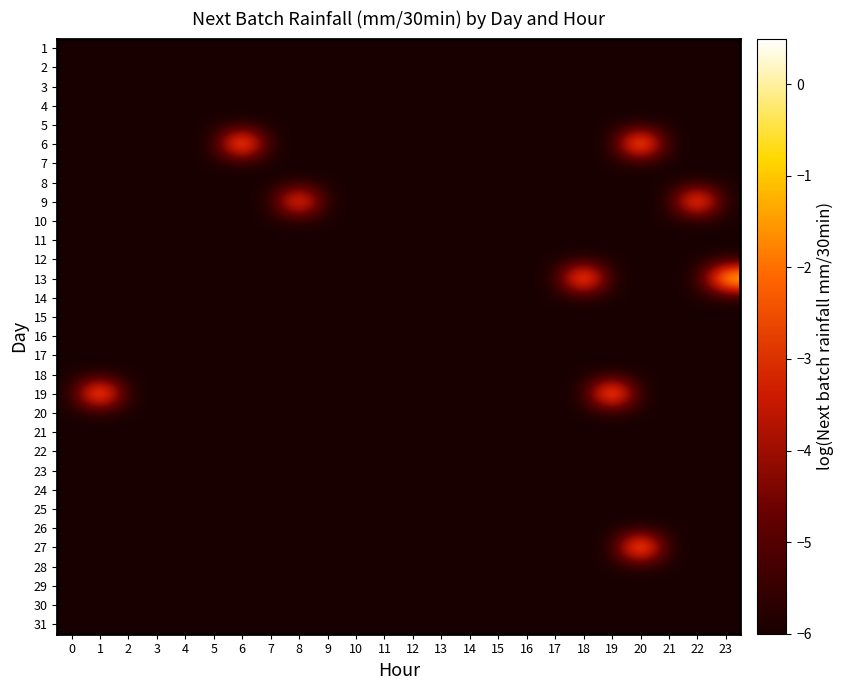

Reading left to right, transcribe all the data shown in this chart.

1: 0=-6.0	1=-6.0	2=-6.0	3=-6.0	4=-6.0	5=-6.0	6=-6.0	7=-6.0	8=-6.0	9=-6.0	10=-6.0	11=-6.0	12=-6.0	13=-6.0	14=-6.0	15=-6.0	16=-6.0	17=-6.0	18=-6.0	19=-6.0	20=-6.0	21=-6.0	22=-6.0	23=-6.0
2: 0=-6.0	1=-6.0	2=-6.0	3=-6.0	4=-6.0	5=-6.0	6=-6.0	7=-6.0	8=-6.0	9=-6.0	10=-6.0	11=-6.0	12=-6.0	13=-6.0	14=-6.0	15=-6.0	16=-6.0	17=-6.0	18=-6.0	19=-6.0	20=-6.0	21=-6.0	22=-6.0	23=-6.0
3: 0=-6.0	1=-6.0	2=-6.0	3=-6.0	4=-6.0	5=-6.0	6=-6.0	7=-6.0	8=-6.0	9=-6.0	10=-6.0	11=-6.0	12=-6.0	13=-6.0	14=-6.0	15=-6.0	16=-6.0	17=-6.0	18=-6.0	19=-6.0	20=-6.0	21=-6.0	22=-6.0	23=-6.0
4: 0=-6.0	1=-6.0	2=-6.0	3=-6.0	4=-6.0	5=-6.0	6=-6.0	7=-6.0	8=-6.0	9=-6.0	10=-6.0	11=-6.0	12=-6.0	13=-6.0	14=-6.0	15=-6.0	16=-6.0	17=-6.0	18=-6.0	19=-6.0	20=-6.0	21=-6.0	22=-6.0	23=-6.0
5: 0=-6.0	1=-6.0	2=-6.0	3=-6.0	4=-6.0	5=-6.0	6=-6.0	7=-6.0	8=-6.0	9=-6.0	10=-6.0	11=-6.0	12=-6.0	13=-6.0	14=-6.0	15=-6.0	16=-6.0	17=-6.0	18=-6.0	19=-6.0	20=-6.0	21=-6.0	22=-6.0	23=-6.0
6: 0=-6.0	1=-6.0	2=-6.0	3=-6.0	4=-6.0	5=-6.0	6=0.2	7=-6.0	8=-6.0	9=-6.0	10=-6.0	11=-6.0	12=-6.0	13=-6.0	14=-6.0	15=-6.0	16=-6.0	17=-6.0	18=-6.0	19=-6.0	20=0.4	21=-6.0	22=-6.0	23=-6.0
7: 0=-6.0	1=-6.0	2=-6.0	3=-6.0	4=-6.0	5=-6.0	6=-6.0	7=-6.0	8=-6.0	9=-6.0	10=-6.0	11=-6.0	12=-6.0	13=-6.0	14=-6.0	15=-6.0	16=-6.0	17=-6.0	18=-6.0	19=-6.0	20=-6.0	21=-6.0	22=-6.0	23=-6.0
8: 0=-6.0	1=-6.0	2=-6.0	3=-6.0	4=-6.0	5=-6.0	6=-6.0	7=-6.0	8=-6.0	9=-6.0	10=-6.0	11=-6.0	12=-6.0	13=-6.0	14=-6.0	15=-6.0	16=-6.0	17=-6.0	18=-6.0	19=-6.0	20=-6.0	21=-6.0	22=-6.0	23=-6.0
9: 0=-6.0	1=-6.0	2=-6.0	3=-6.0	4=-6.0	5=-6.0	6=-6.0	7=-6.0	8=-0.7	9=-6.0	10=-6.0	11=-6.0	12=-6.0	13=-6.0	14=-6.0	15=-6.0	16=-6.0	17=-6.0	18=-6.0	19=-6.0	20=-6.0	21=-6.0	22=-0.2	23=-6.0
10: 0=-6.0	1=-6.0	2=-6.0	3=-6.0	4=-6.0	5=-6.0	6=-6.0	7=-6.0	8=-6.0	9=-6.0	10=-6.0	11=-6.0	12=-6.0	13=-6.0	14=-6.0	15=-6.0	16=-6.0	17=-6.0	18=-6.0	19=-6.0	20=-6.0	21=-6.0	22=-6.0	23=-6.0
11: 0=-6.0	1=-6.0	2=-6.0	3=-6.0	4=-6.0	5=-6.0	6=-6.0	7=-6.0	8=-6.0	9=-6.0	10=-6.0	11=-6.0	12=-6.0	13=-6.0	14=-6.0	15=-6.0	16=-6.0	17=-6.0	18=-6.0	19=-6.0	20=-6.0	21=-6.0	22=-6.0	23=-6.0
12: 0=-6.0	1=-6.0	2=-6.0	3=-6.0	4=-6.0	5=-6.0	6=-6.0	7=-6.0	8=-6.0	9=-6.0	10=-6.0	11=-6.0	12=-6.0	13=-6.0	14=-6.0	15=-6.0	16=-6.0	17=-6.0	18=-6.0	19=-6.0	20=-6.0	21=-6.0	22=-6.0	23=-6.0
13: 0=-6.0	1=-6.0	2=-6.0	3=-6.0	4=-6.0	5=-6.0	6=-6.0	7=-6.0	8=-6.0	9=-6.0	10=-6.0	11=-6.0	12=-6.0	13=-6.0	14=-6.0	15=-6.0	16=-6.0	17=-6.0	18=0.1	19=-6.0	20=-6.0	21=-6.0	22=-6.0	23=0.5
14: 0=-6.0	1=-6.0	2=-6.0	3=-6.0	4=-6.0	5=-6.0	6=-6.0	7=-6.0	8=-6.0	9=-6.0	10=-6.0	11=-6.0	12=-6.0	13=-6.0	14=-6.0	15=-6.0	16=-6.0	17=-6.0	18=-6.0	19=-6.0	20=-6.0	21=-6.0	22=-6.0	23=-6.0
15: 0=-6.0	1=-6.0	2=-6.0	3=-6.0	4=-6.0	5=-6.0	6=-6.0	7=-6.0	8=-6.0	9=-6.0	10=-6.0	11=-6.0	12=-6.0	13=-6.0	14=-6.0	15=-6.0	16=-6.0	17=-6.0	18=-6.0	19=-6.0	20=-6.0	21=-6.0	22=-6.0	23=-6.0
16: 0=-6.0	1=-6.0	2=-6.0	3=-6.0	4=-6.0	5=-6.0	6=-6.0	7=-6.0	8=-6.0	9=-6.0	10=-6.0	11=-6.0	12=-6.0	13=-6.0	14=-6.0	15=-6.0	16=-6.0	17=-6.0	18=-6.0	19=-6.0	20=-6.0	21=-6.0	22=-6.0	23=-6.0
17: 0=-6.0	1=-6.0	2=-6.0	3=-6.0	4=-6.0	5=-6.0	6=-6.0	7=-6.0	8=-6.0	9=-6.0	10=-6.0	11=-6.0	12=-6.0	13=-6.0	14=-6.0	15=-6.0	16=-6.0	17=-6.0	18=-6.0	19=-6.0	20=-6.0	21=-6.0	22=-6.0	23=-6.0
18: 0=-6.0	1=-6.0	2=-6.0	3=-6.0	4=-6.0	5=-6.0	6=-6.0	7=-6.0	8=-6.0	9=-6.0	10=-6.0	11=-6.0	12=-6.0	13=-6.0	14=-6.0	15=-6.0	16=-6.0	17=-6.0	18=-6.0	19=-6.0	20=-6.0	21=-6.0	22=-6.0	23=-6.0
19: 0=-6.0	1=0.2	2=-6.0	3=-6.0	4=-6.0	5=-6.0	6=-6.0	7=-6.0	8=-6.0	9=-6.0	10=-6.0	11=-6.0	12=-6.0	13=-6.0	14=-6.0	15=-6.0	16=-6.0	17=-6.0	18=-6.0	19=0.3	20=-6.0	21=-6.0	22=-6.0	23=-6.0
20: 0=-6.0	1=-6.0	2=-6.0	3=-6.0	4=-6.0	5=-6.0	6=-6.0	7=-6.0	8=-6.0	9=-6.0	10=-6.0	11=-6.0	12=-6.0	13=-6.0	14=-6.0	15=-6.0	16=-6.0	17=-6.0	18=-6.0	19=-6.0	20=-6.0	21=-6.0	22=-6.0	23=-6.0
21: 0=-6.0	1=-6.0	2=-6.0	3=-6.0	4=-6.0	5=-6.0	6=-6.0	7=-6.0	8=-6.0	9=-6.0	10=-6.0	11=-6.0	12=-6.0	13=-6.0	14=-6.0	15=-6.0	16=-6.0	17=-6.0	18=-6.0	19=-6.0	20=-6.0	21=-6.0	22=-6.0	23=-6.0
22: 0=-6.0	1=-6.0	2=-6.0	3=-6.0	4=-6.0	5=-6.0	6=-6.0	7=-6.0	8=-6.0	9=-6.0	10=-6.0	11=-6.0	12=-6.0	13=-6.0	14=-6.0	15=-6.0	16=-6.0	17=-6.0	18=-6.0	19=-6.0	20=-6.0	21=-6.0	22=-6.0	23=-6.0
23: 0=-6.0	1=-6.0	2=-6.0	3=-6.0	4=-6.0	5=-6.0	6=-6.0	7=-6.0	8=-6.0	9=-6.0	10=-6.0	11=-6.0	12=-6.0	13=-6.0	14=-6.0	15=-6.0	16=-6.0	17=-6.0	18=-6.0	19=-6.0	20=-6.0	21=-6.0	22=-6.0	23=-6.0
24: 0=-6.0	1=-6.0	2=-6.0	3=-6.0	4=-6.0	5=-6.0	6=-6.0	7=-6.0	8=-6.0	9=-6.0	10=-6.0	11=-6.0	12=-6.0	13=-6.0	14=-6.0	15=-6.0	16=-6.0	17=-6.0	18=-6.0	19=-6.0	20=-6.0	21=-6.0	22=-6.0	23=-6.0
25: 0=-6.0	1=-6.0	2=-6.0	3=-6.0	4=-6.0	5=-6.0	6=-6.0	7=-6.0	8=-6.0	9=-6.0	10=-6.0	11=-6.0	12=-6.0	13=-6.0	14=-6.0	15=-6.0	16=-6.0	17=-6.0	18=-6.0	19=-6.0	20=-6.0	21=-6.0	22=-6.0	23=-6.0
26: 0=-6.0	1=-6.0	2=-6.0	3=-6.0	4=-6.0	5=-6.0	6=-6.0	7=-6.0	8=-6.0	9=-6.0	10=-6.0	11=-6.0	12=-6.0	13=-6.0	14=-6.0	15=-6.0	16=-6.0	17=-6.0	18=-6.0	19=-6.0	20=-6.0	21=-6.0	22=-6.0	23=-6.0
27: 0=-6.0	1=-6.0	2=-6.0	3=-6.0	4=-6.0	5=-6.0	6=-6.0	7=-6.0	8=-6.0	9=-6.0	10=-6.0	11=-6.0	12=-6.0	13=-6.0	14=-6.0	15=-6.0	16=-6.0	17=-6.0	18=-6.0	19=-6.0	20=0.4	21=-6.0	22=-6.0	23=-6.0
28: 0=-6.0	1=-6.0	2=-6.0	3=-6.0	4=-6.0	5=-6.0	6=-6.0	7=-6.0	8=-6.0	9=-6.0	10=-6.0	11=-6.0	12=-6.0	13=-6.0	14=-6.0	15=-6.0	16=-6.0	17=-6.0	18=-6.0	19=-6.0	20=-6.0	21=-6.0	22=-6.0	23=-6.0
29: 0=-6.0	1=-6.0	2=-6.0	3=-6.0	4=-6.0	5=-6.0	6=-6.0	7=-6.0	8=-6.0	9=-6.0	10=-6.0	11=-6.0	12=-6.0	13=-6.0	14=-6.0	15=-6.0	16=-6.0	17=-6.0	18=-6.0	19=-6.0	20=-6.0	21=-6.0	22=-6.0	23=-6.0
30: 0=-6.0	1=-6.0	2=-6.0	3=-6.0	4=-6.0	5=-6.0	6=-6.0	7=-6.0	8=-6.0	9=-6.0	10=-6.0	11=-6.0	12=-6.0	13=-6.0	14=-6.0	15=-6.0	16=-6.0	17=-6.0	18=-6.0	19=-6.0	20=-6.0	21=-6.0	22=-6.0	23=-6.0
31: 0=-6.0	1=-6.0	2=-6.0	3=-6.0	4=-6.0	5=-6.0	6=-6.0	7=-6.0	8=-6.0	9=-6.0	10=-6.0	11=-6.0	12=-6.0	13=-6.0	14=-6.0	15=-6.0	16=-6.0	17=-6.0	18=-6.0	19=-6.0	20=-6.0	21=-6.0	22=-6.0	23=-6.0